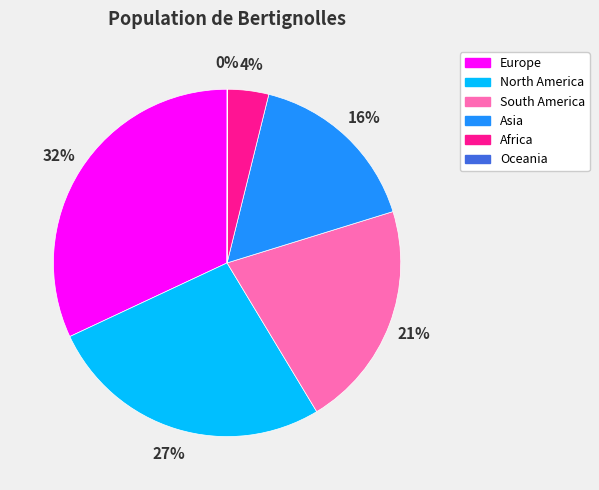

To the nearest percent, what percentage of the pie is Asia?

16%